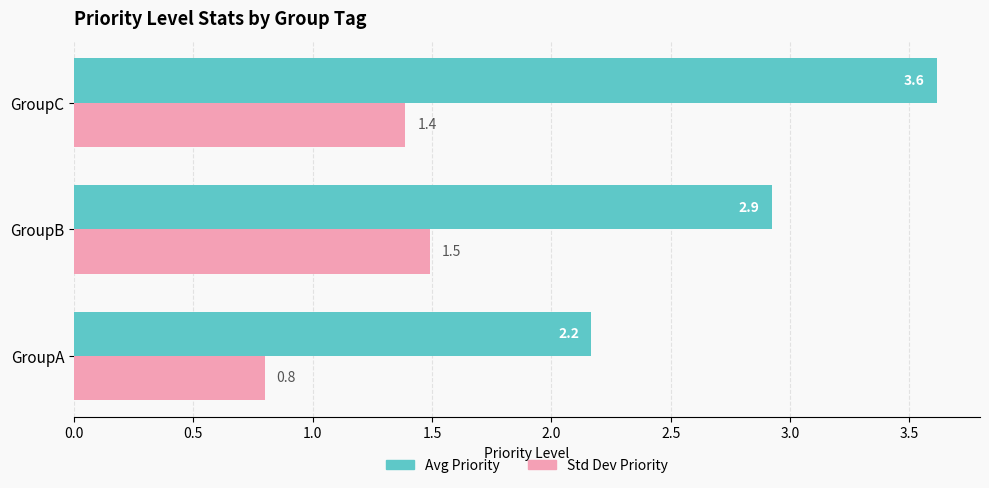

What is the total value across all series at GroupA?

3.0